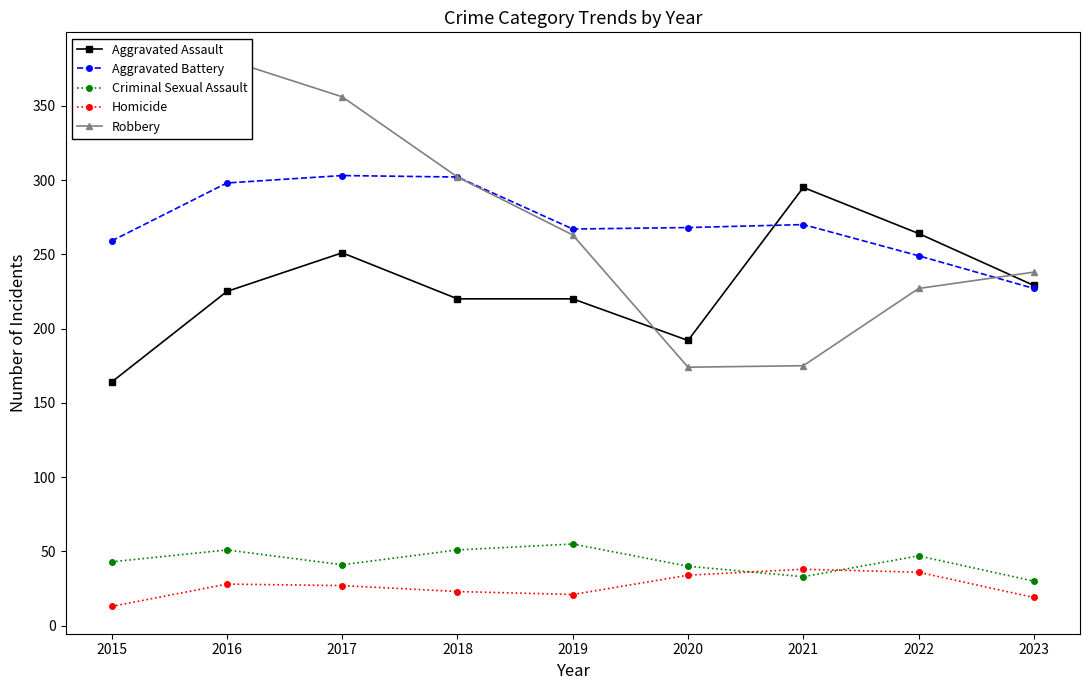

Where does the Aggravated Battery series first go above 268?

2016